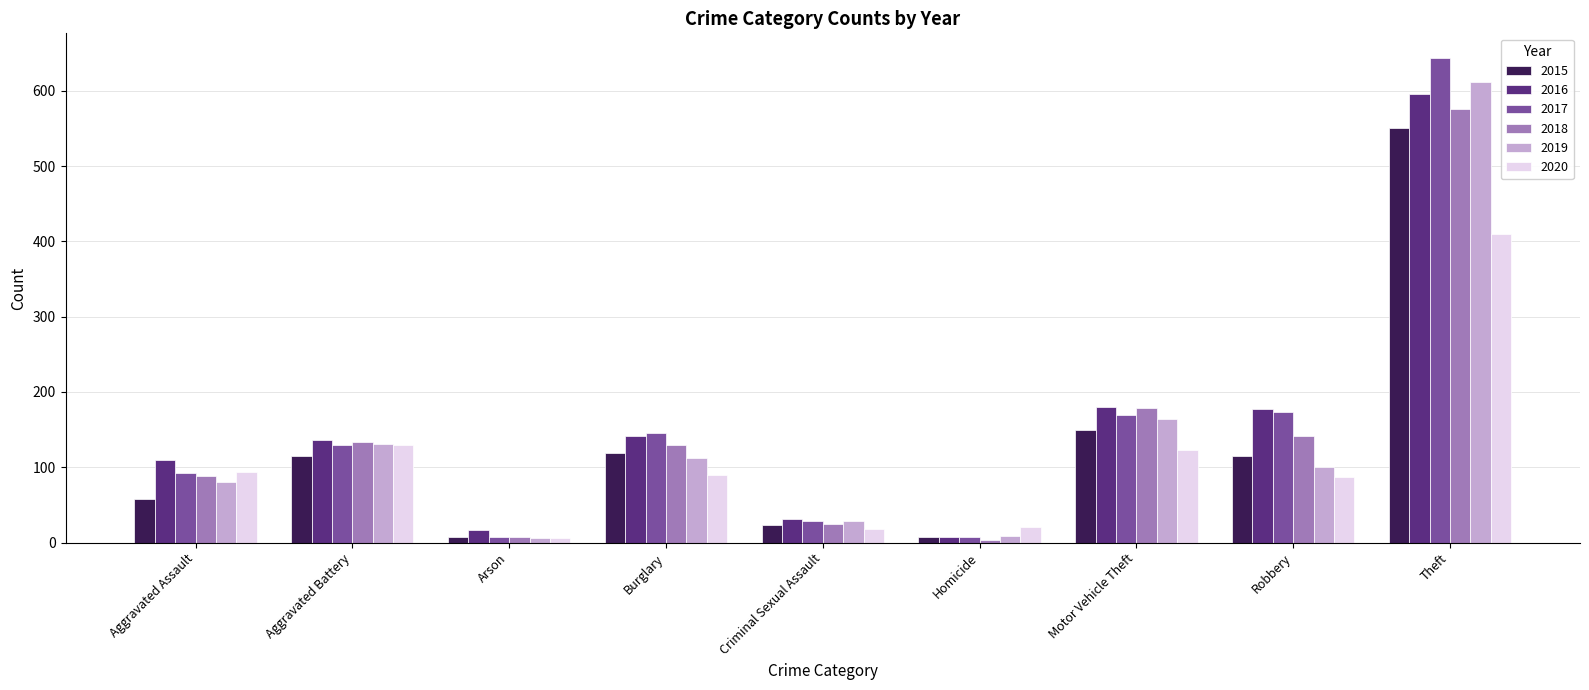

What is the sum of the 2020 values at Motor Vehicle Theft and Robbery?

210